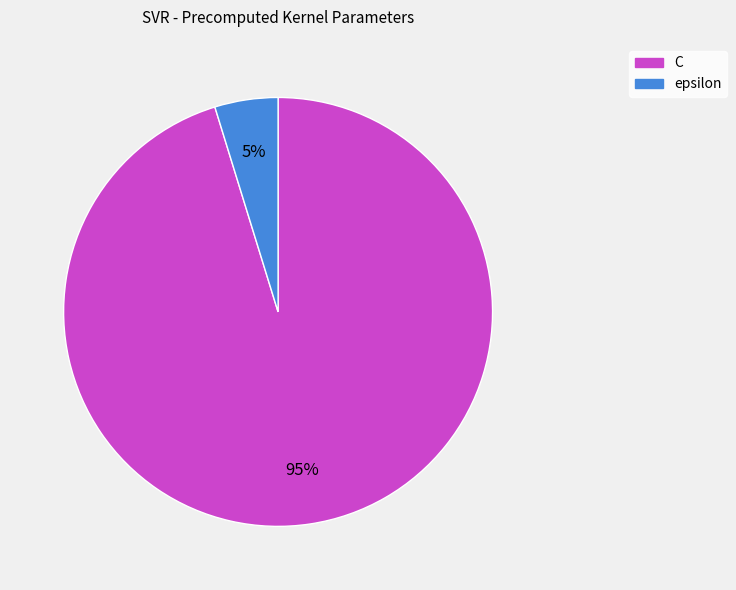

Does C represent more than half of the total?

Yes